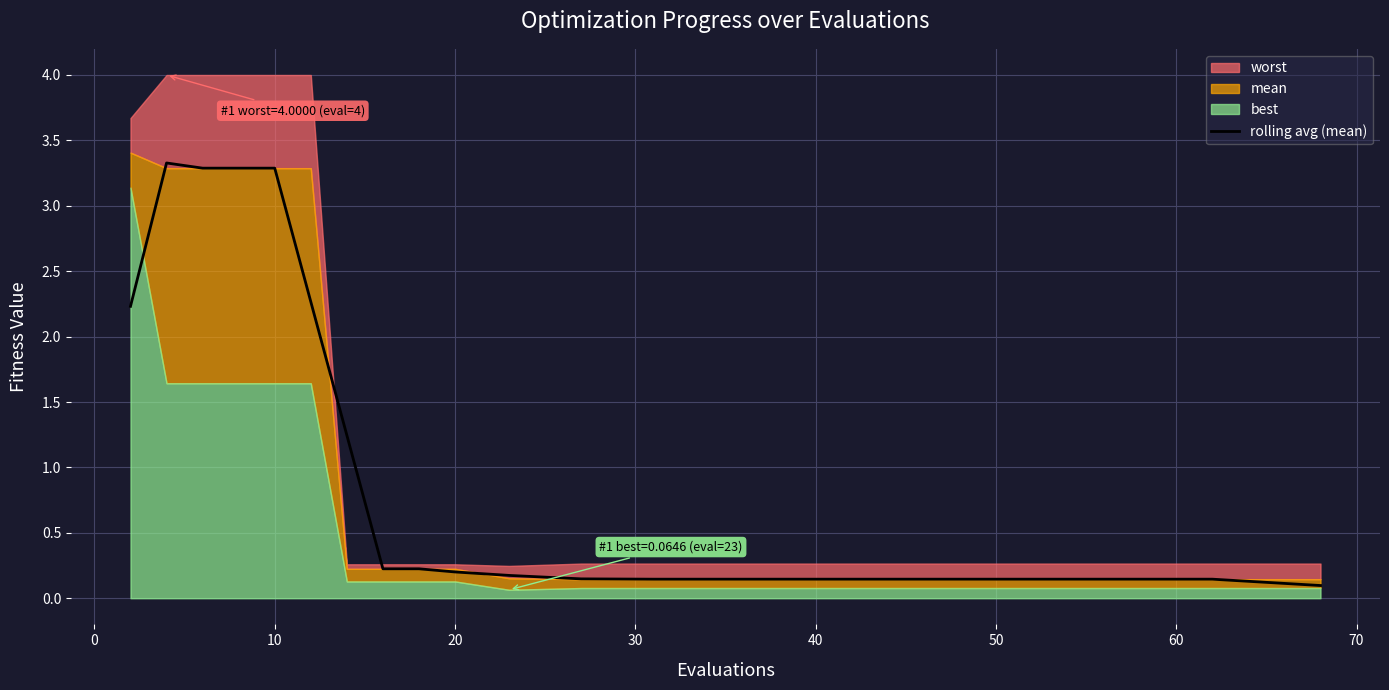

The rolling avg (mean) series shows 0.2 at 20. True or false?

True